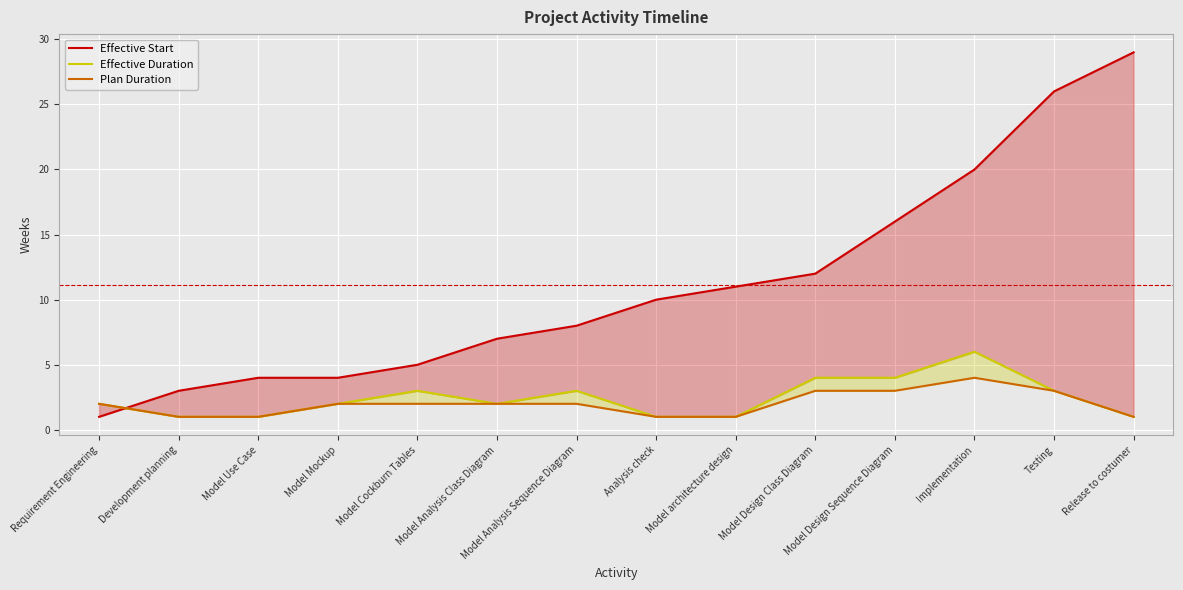

What is the total value across all series at Model Cockburn Tables?

10